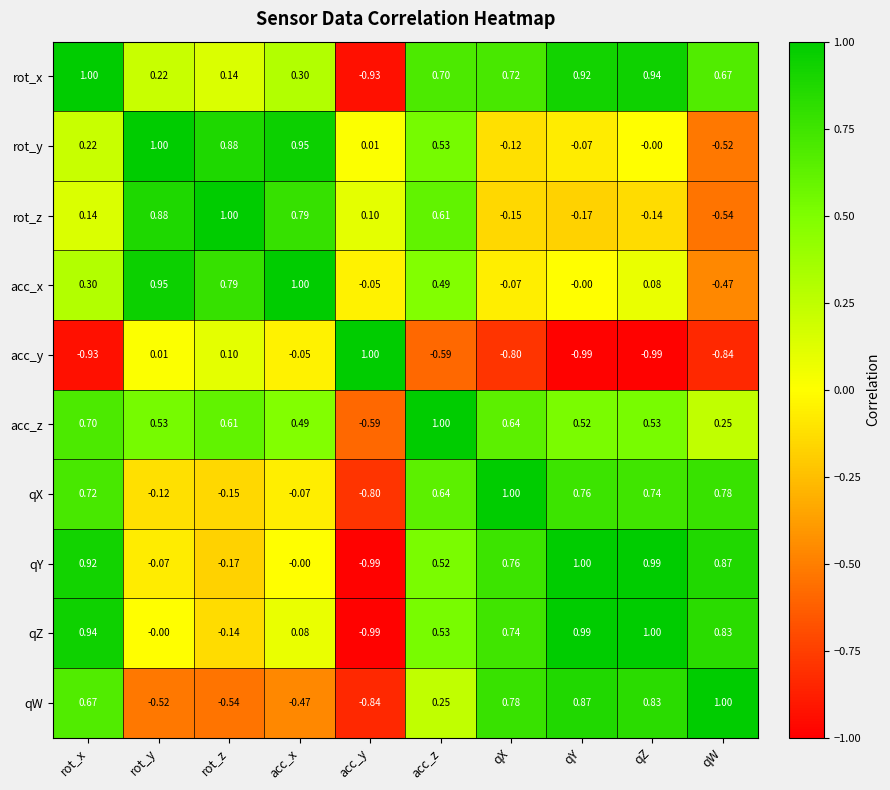

Is the value of rot_y at acc_y greater than the value of qY at acc_z?

No